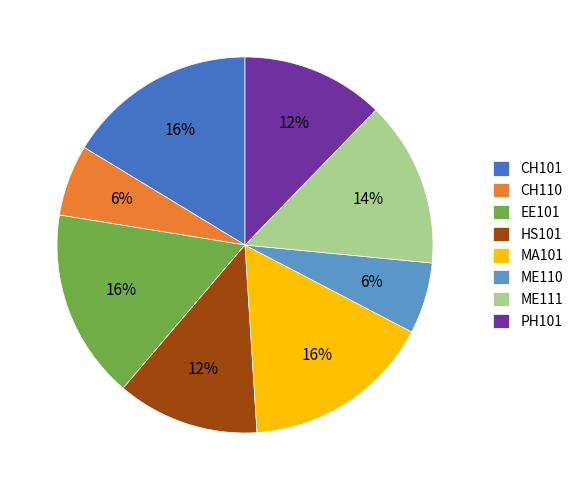

The PH101 slice represents 17% of the pie. True or false?

False